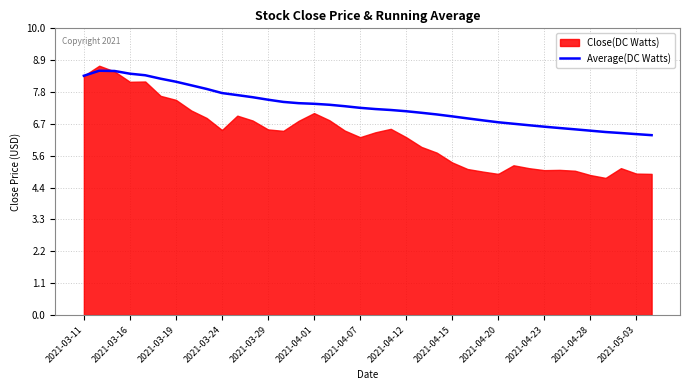

What is the highest value of the Average(DC Watts) series?

8.5